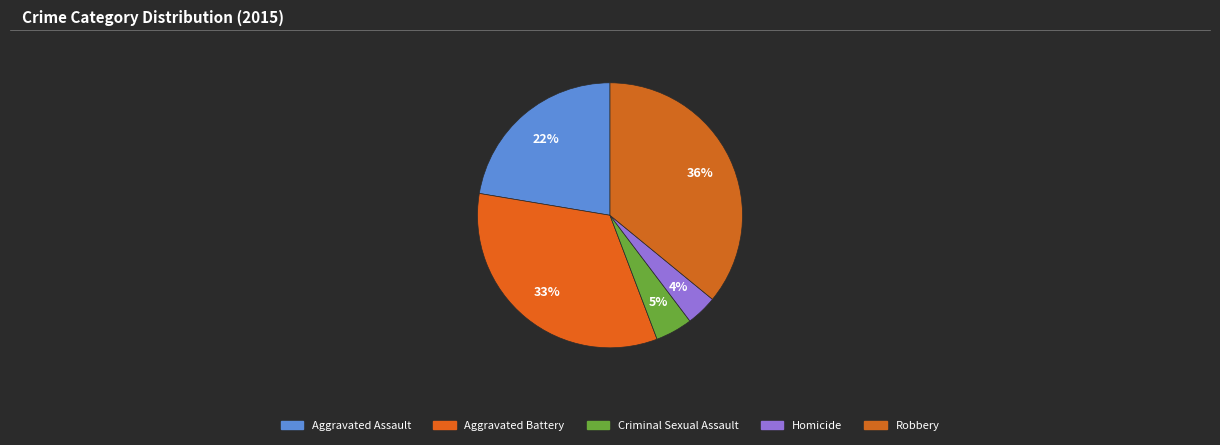

What is the largest slice in the pie chart?

Robbery